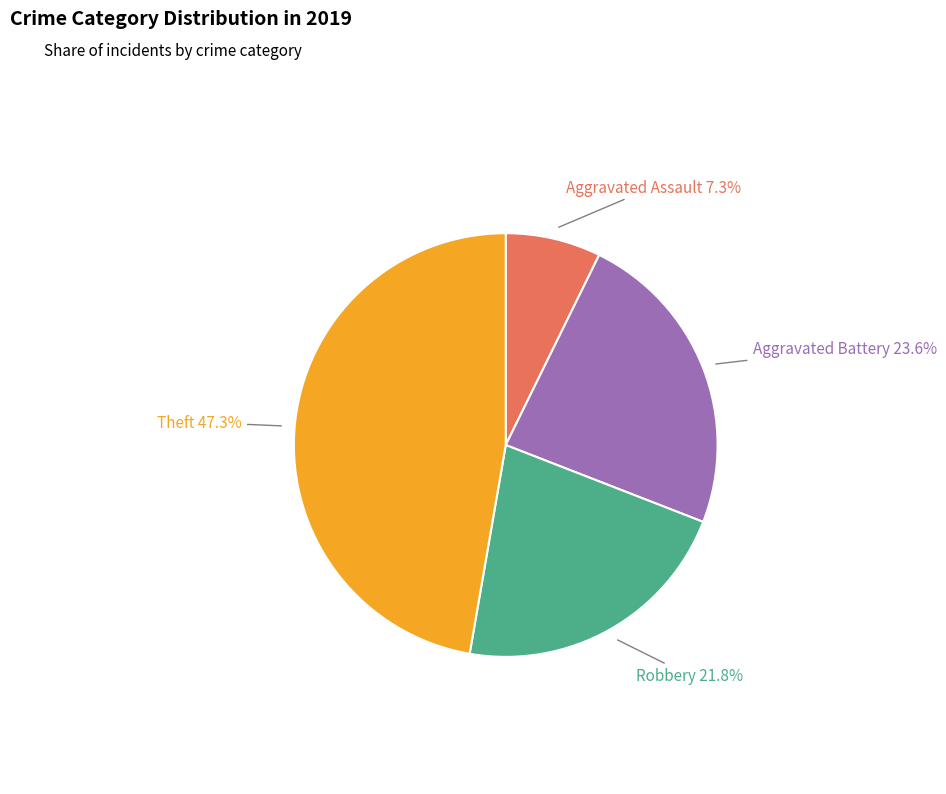

Does Robbery account for over 50% of the chart?

No